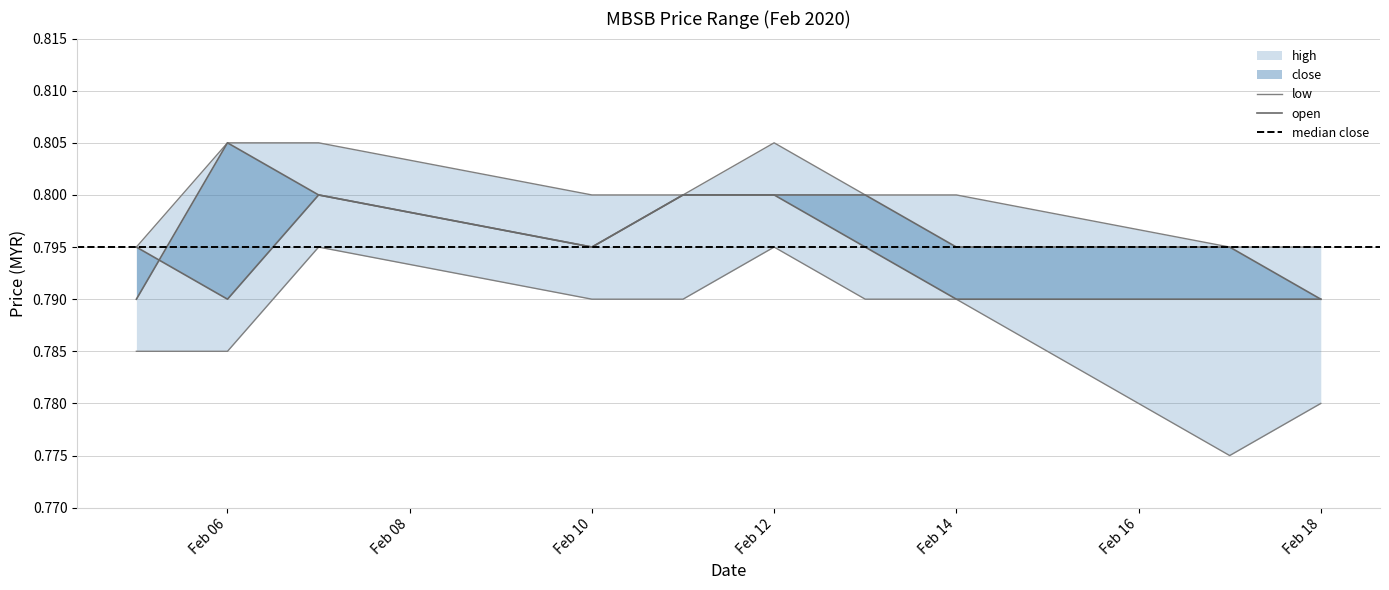

True or false: close and open intersect in this chart.

True